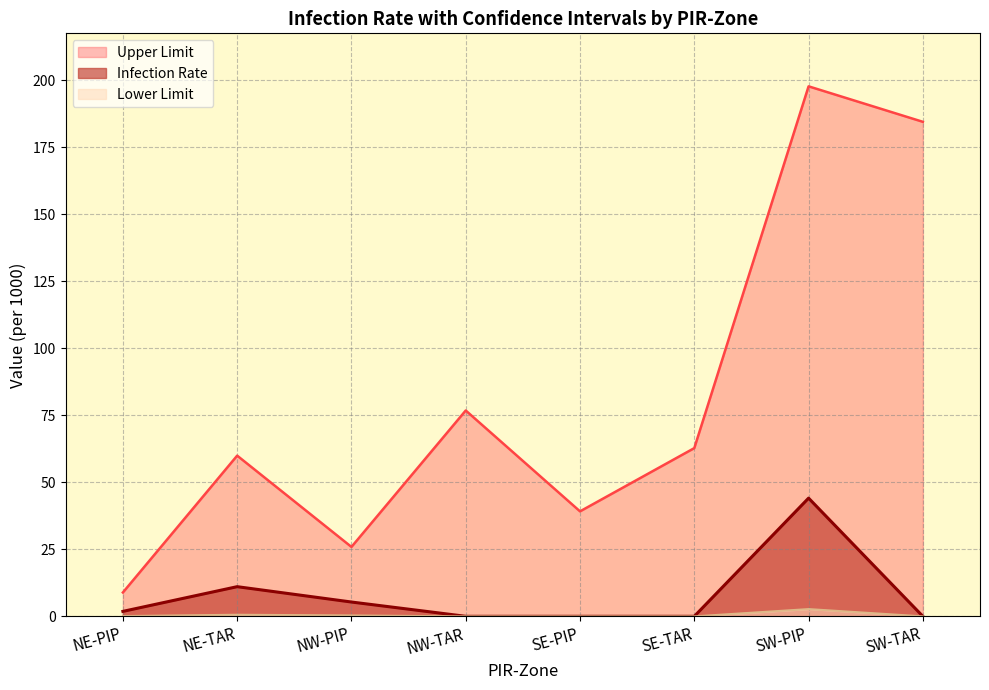

How many interior local peaks does the Lower Limit series have?

2